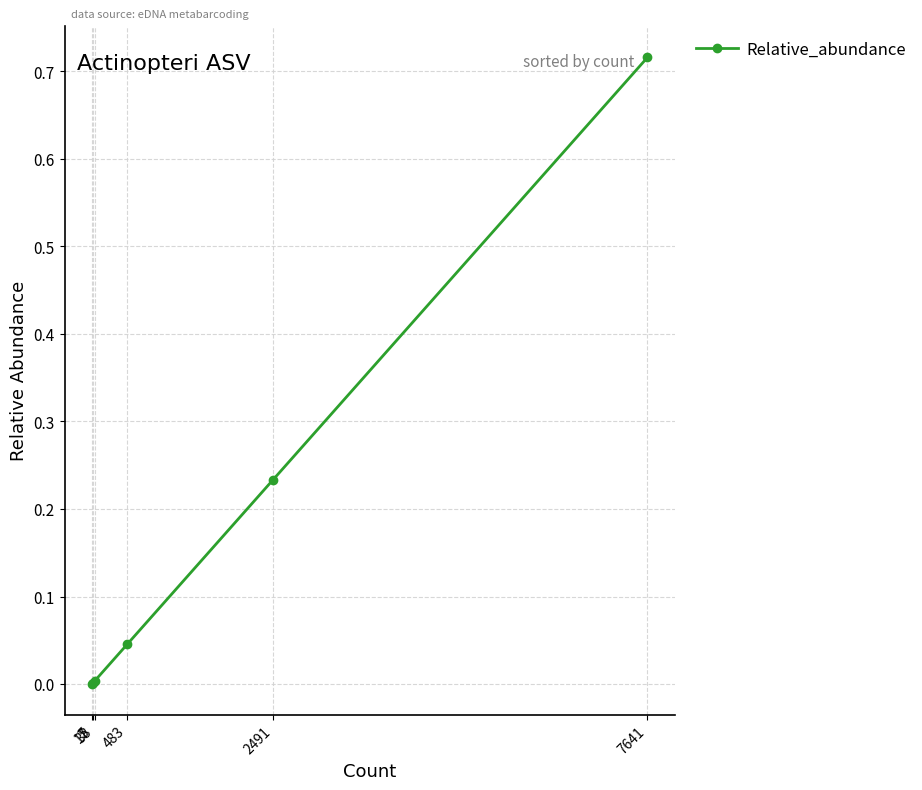

True or false: the data has more than 2 interior local peaks.

False